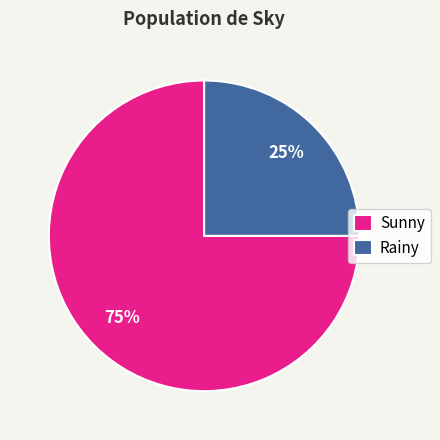

Is it true that Rainy is 25% of the pie?

True